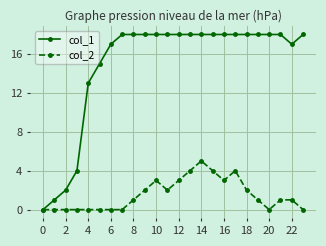

What is the greatest value displayed?

18